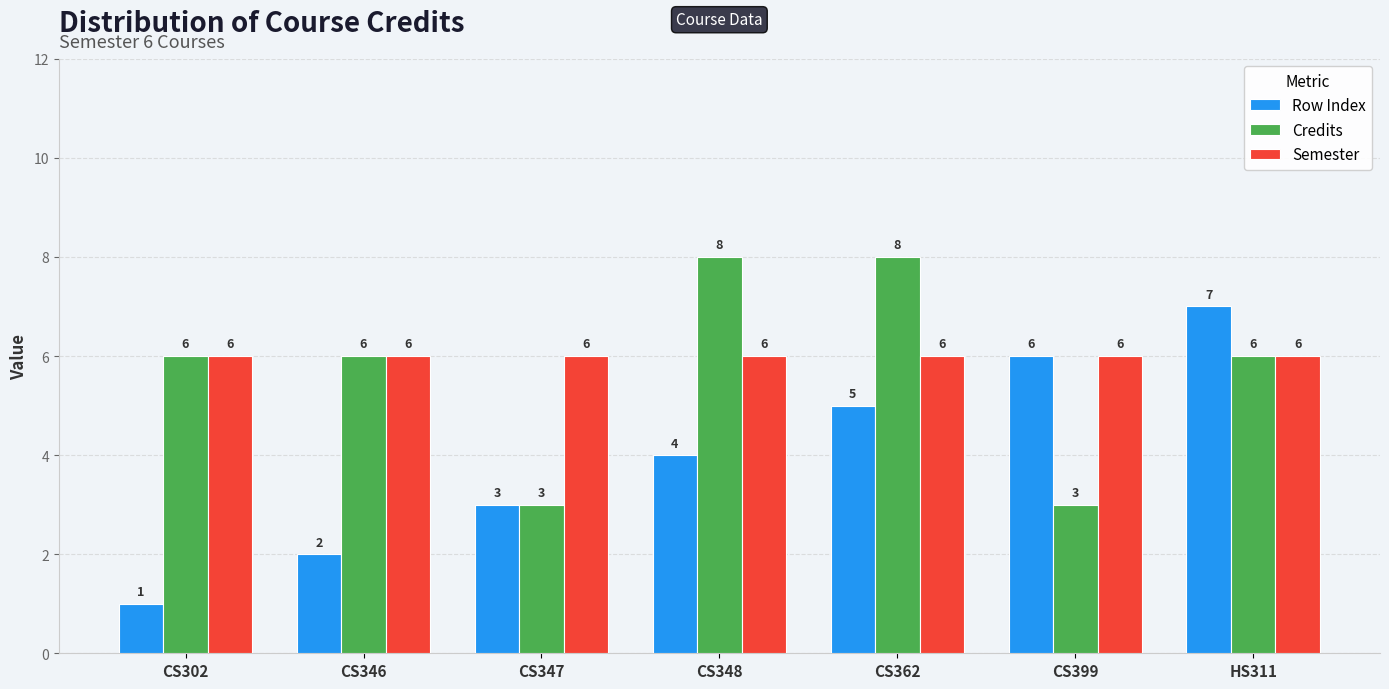

At how many categories does at least one series exceed 3?

7